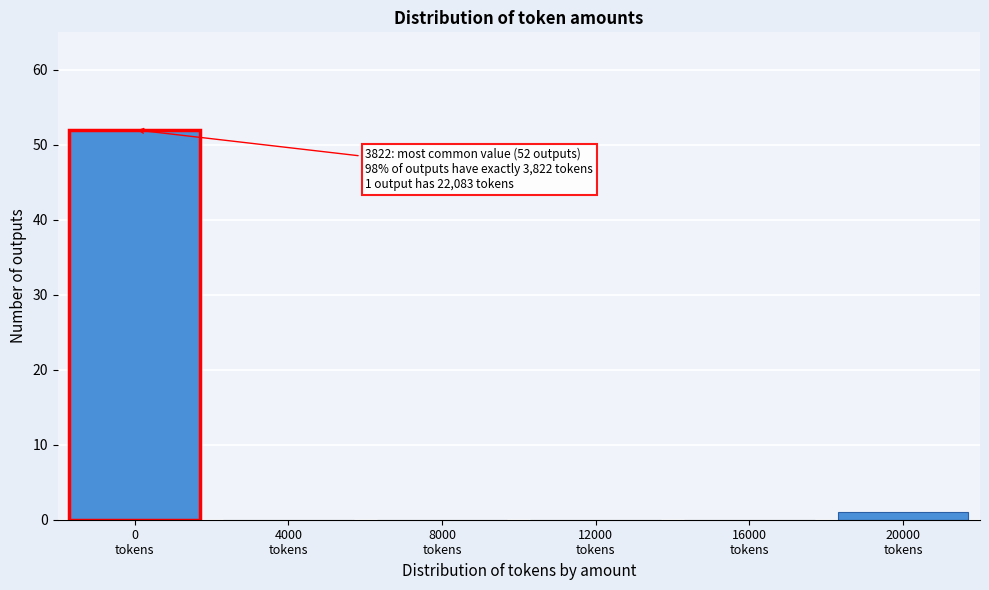

What is the greatest value displayed?

52